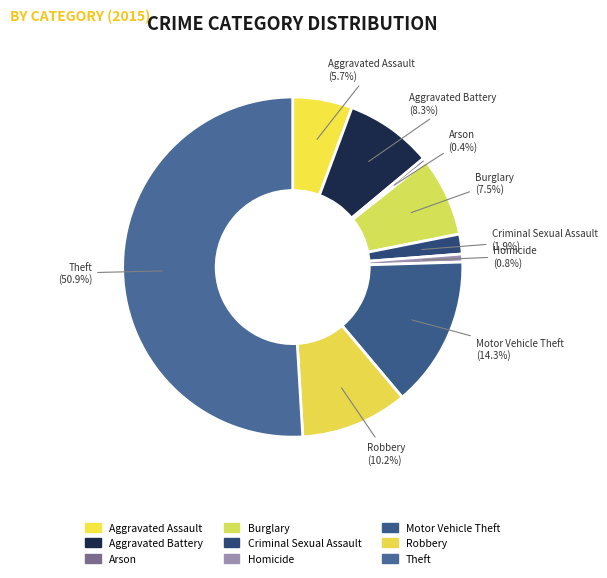

Which category accounts for the majority?

Theft